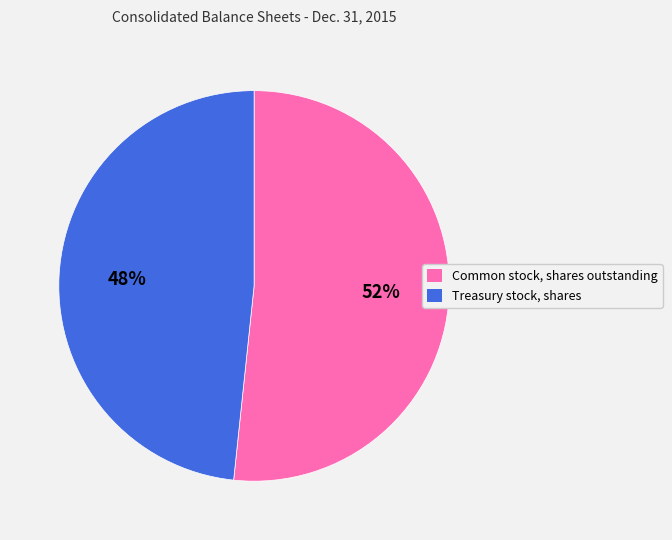

To the nearest percent, what portion does Common stock, shares outstanding represent?

52%